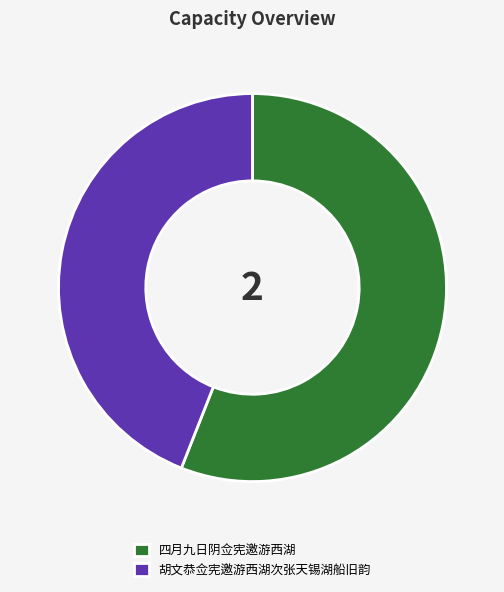

Is it true that 四月九日阴佥宪邀游西湖 is 43% of the pie?

False